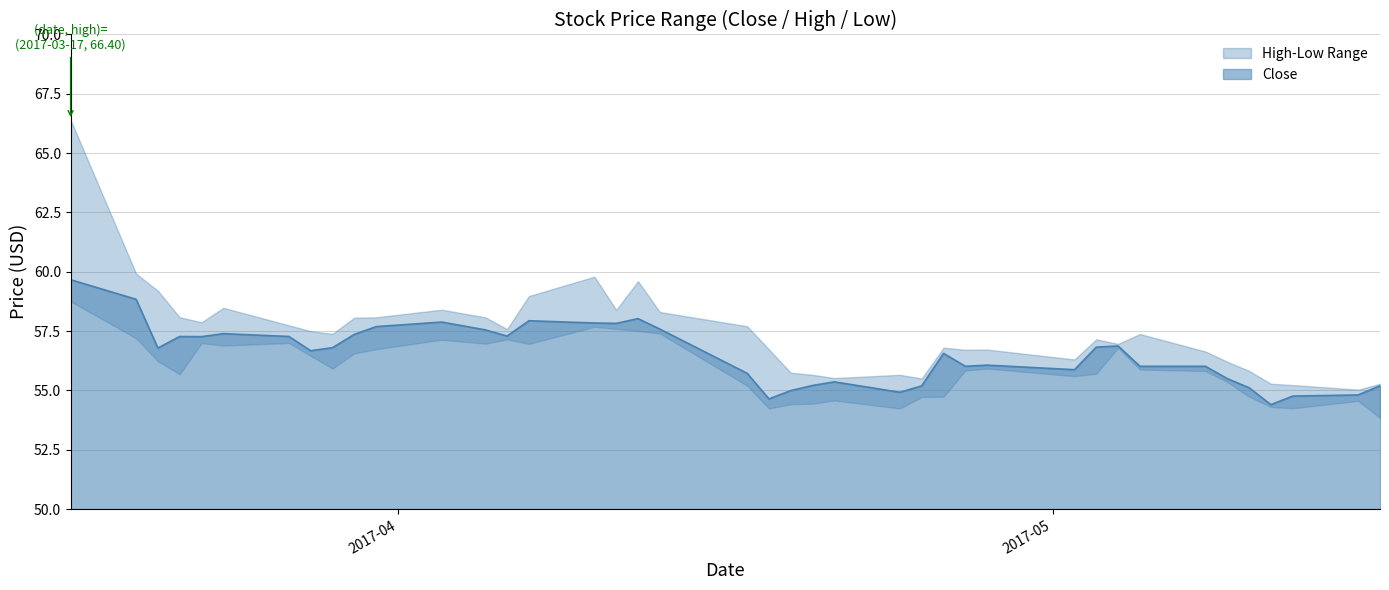

Rank the categories by value from highest to lowest.

2017-03-17, 2017-03-20, 2017-04-12, 2017-04-07, 2017-04-03, 2017-04-10, 2017-04-11, 2017-03-31, 2017-04-13, 2017-04-05, 2017-03-24, 2017-03-30, 2017-04-06, 2017-03-22, 2017-03-27, 2017-03-23, 2017-05-04, 2017-05-03, 2017-03-29, 2017-03-21, 2017-03-28, 2017-04-26, 2017-04-28, 2017-04-27, 2017-05-05, 2017-05-08, 2017-05-02, 2017-04-17, 2017-05-09, 2017-04-21, 2017-04-20, 2017-04-25, 2017-05-16, 2017-05-10, 2017-04-19, 2017-04-24, 2017-05-15, 2017-05-12, 2017-04-18, 2017-05-11